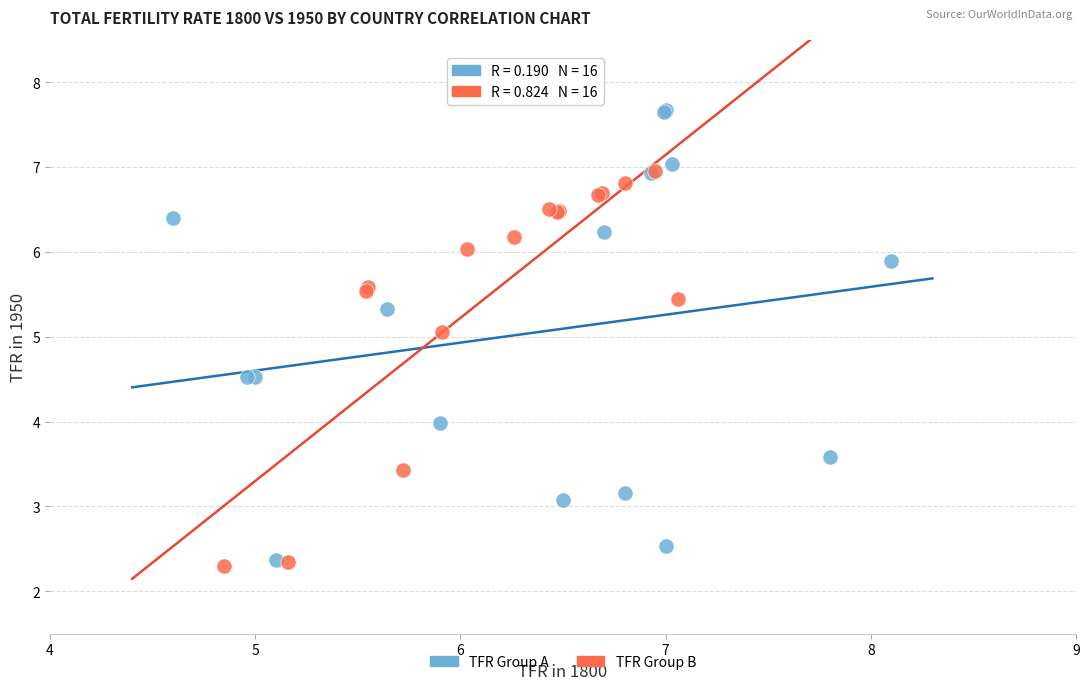

Which series reaches the maximum Y coordinate?

TFR Group A